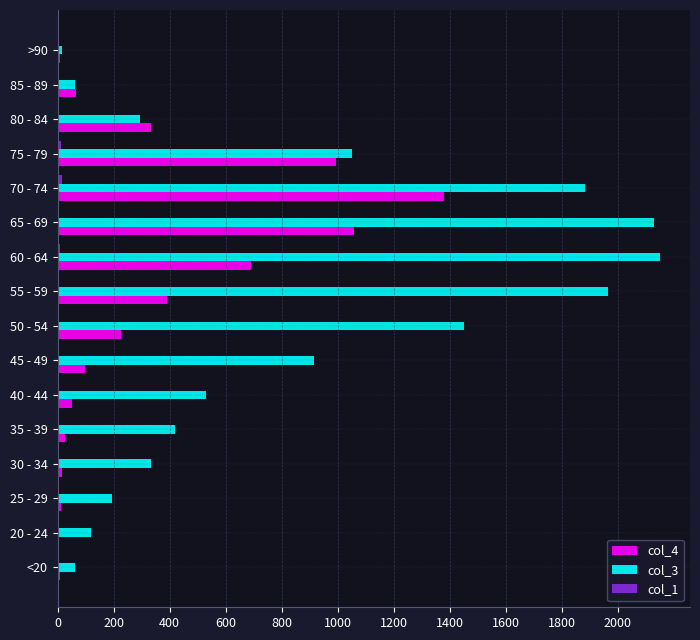

How many data points does each series have?

16